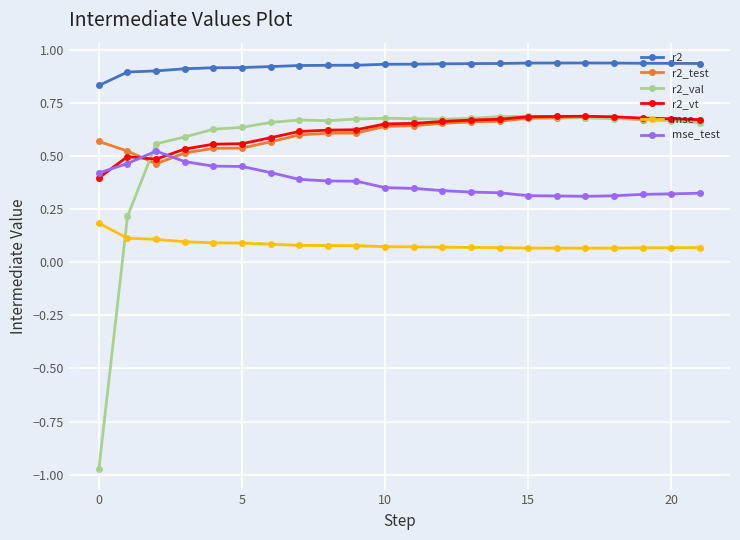

Which series has the largest total across all categories?

r2